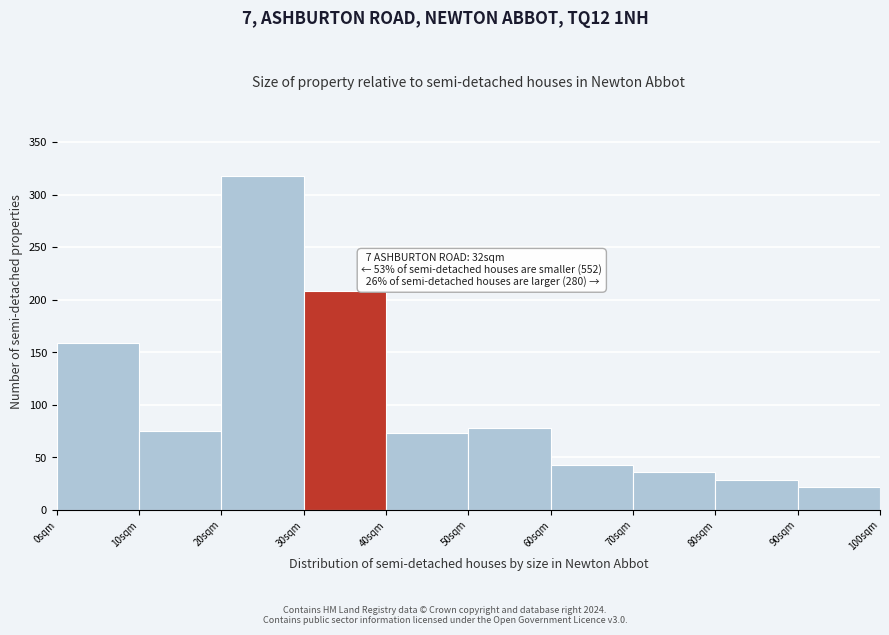

Which range on the x-axis has the tallest bar?

20 to 30